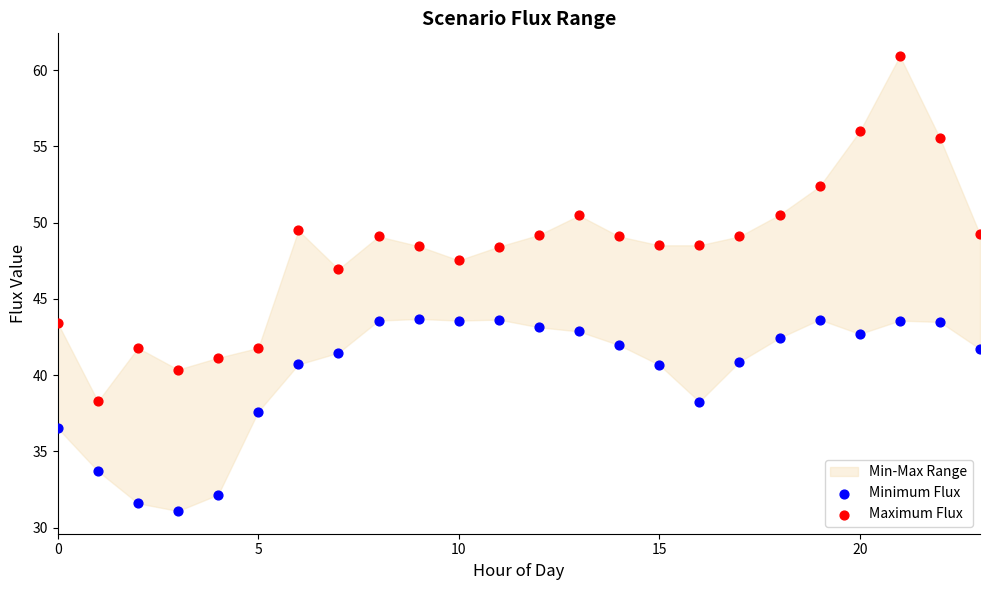

Which series has the widest spread of Y values?

Maximum Flux